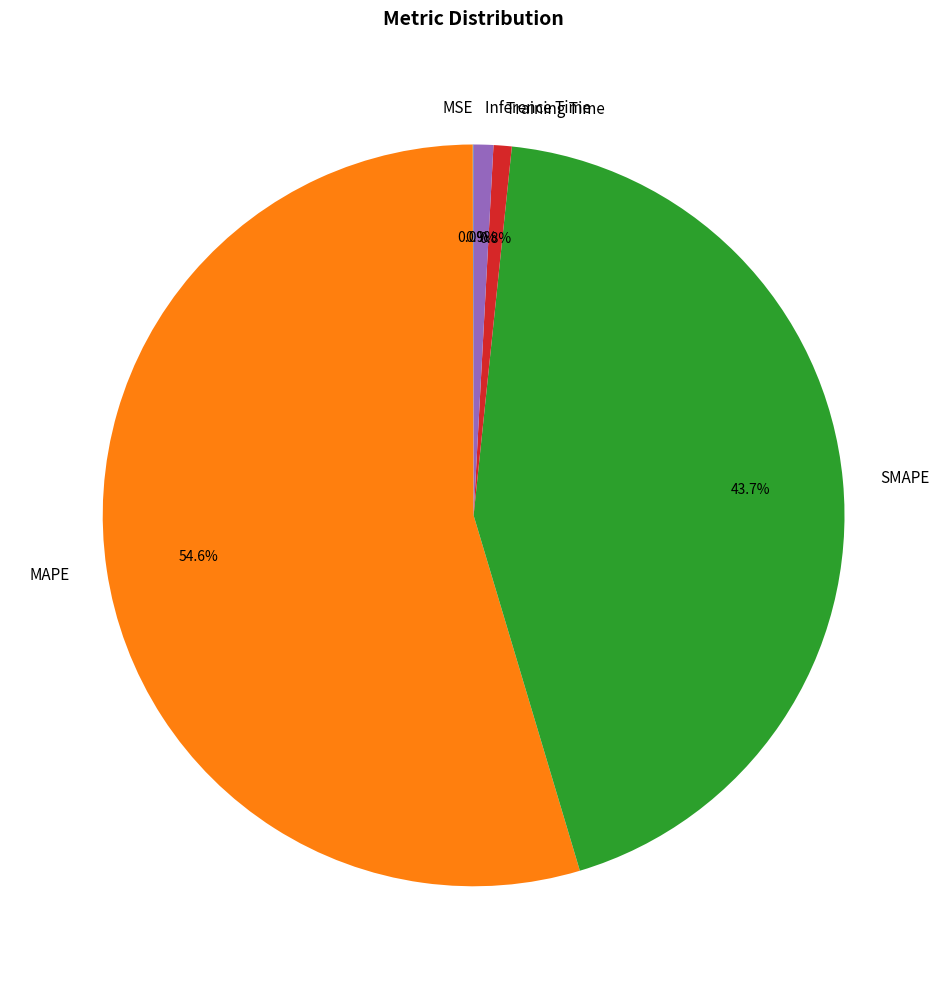

Does MAPE represent more than half of the total?

Yes